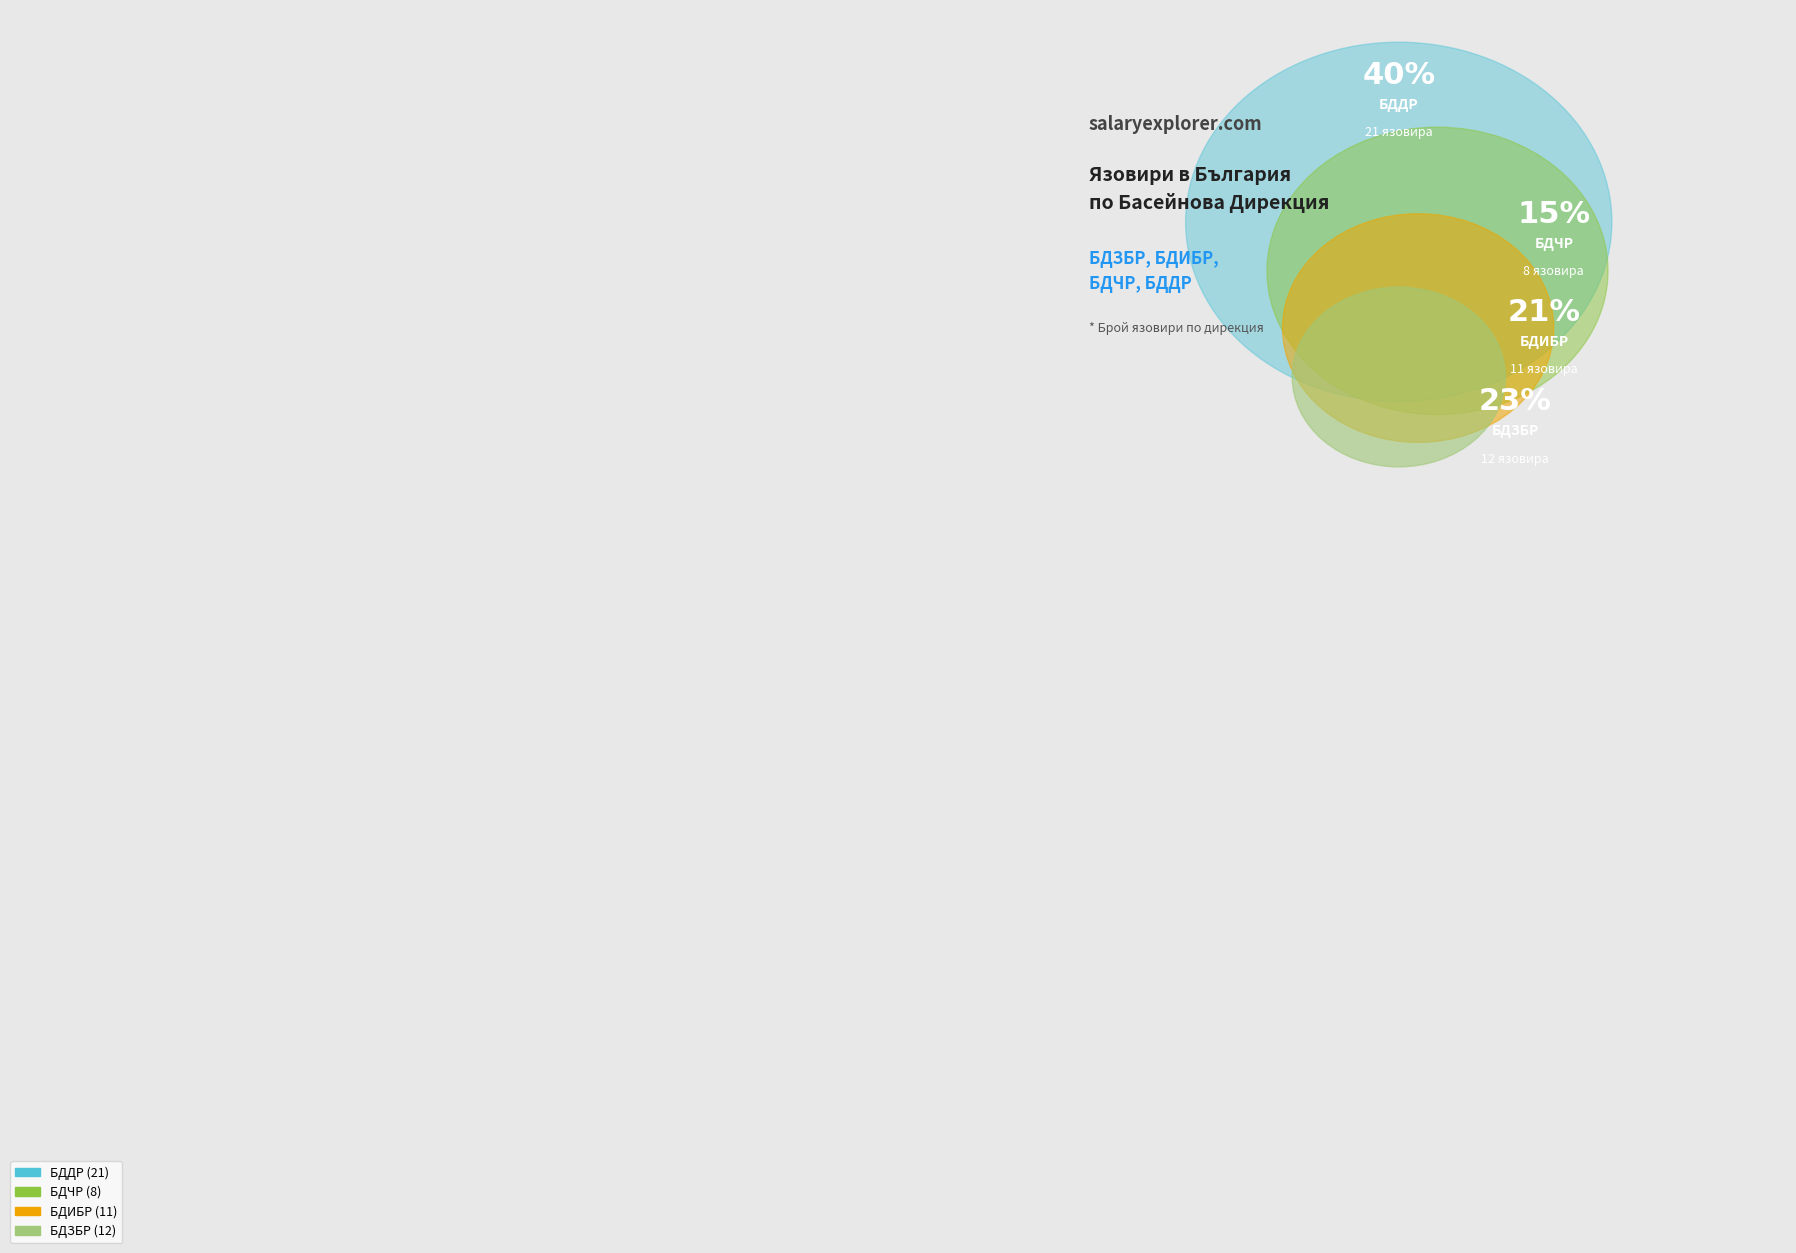

Rank the categories by value from highest to lowest.

БДДР, БДЗБР, БДИБР, БДЧР